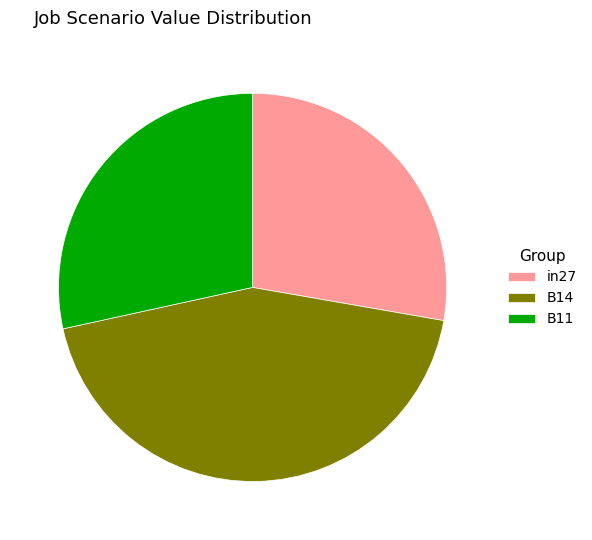

How many segments does this pie chart have?

3